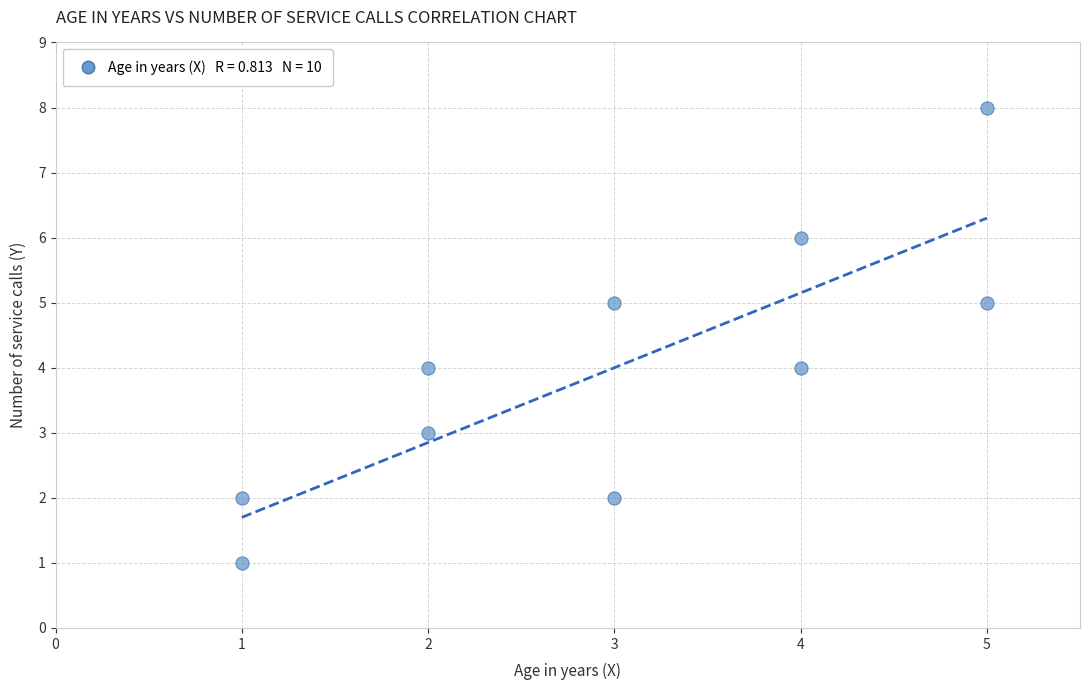

What is the average X value?

3